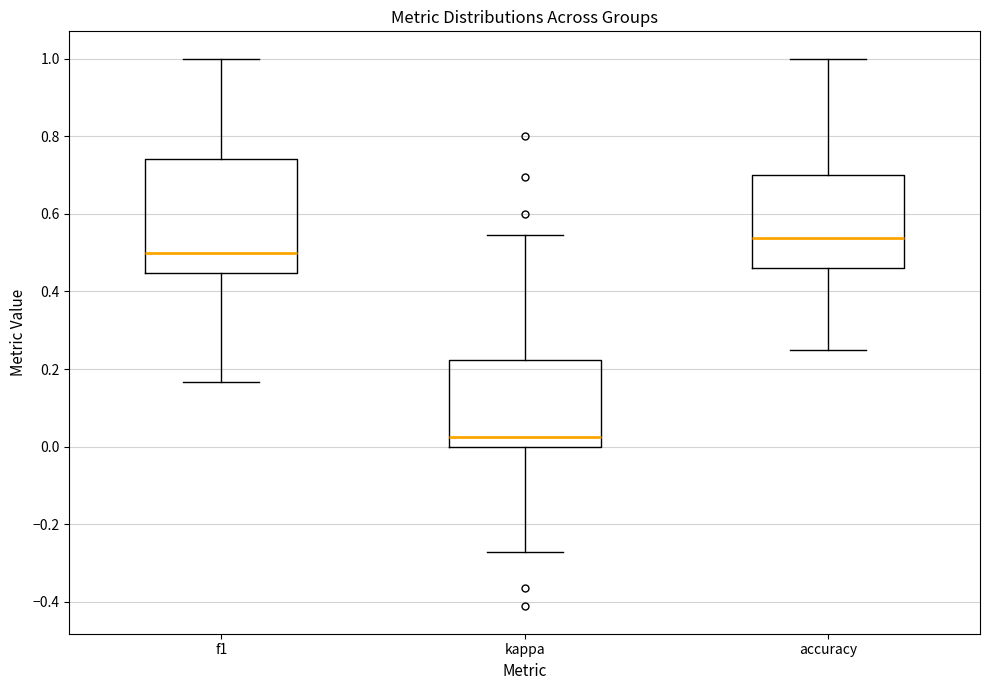

Reading left to right, transcribe this box plot: for each box, give where its median line is, the range the box spans, and where its two whiskers end, as read against the y-axis. The values are not printed on the chart, so give them approximately, as read against the axis.

f1: median 0.50, box 0.44 to 0.74, whiskers 0.16 to 1.00
kappa: median 0.02, box 0.00 to 0.22, whiskers -0.28 to 0.54
accuracy: median 0.54, box 0.46 to 0.70, whiskers 0.26 to 1.00